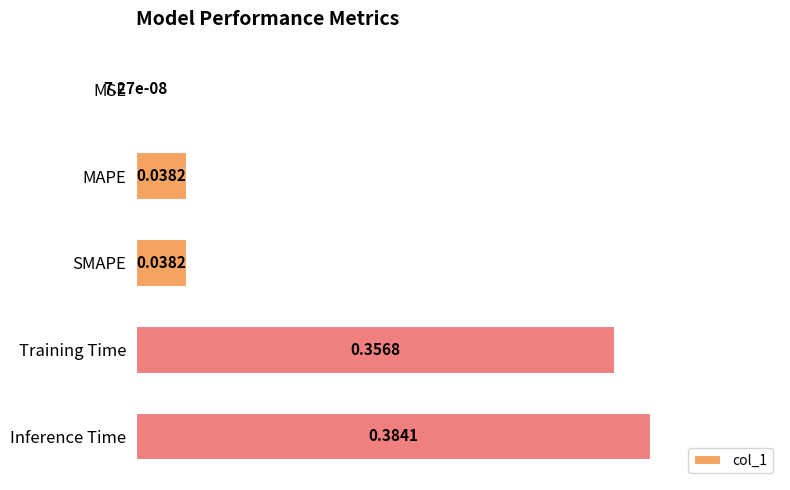

At which label is the value closest to 0?

MSE